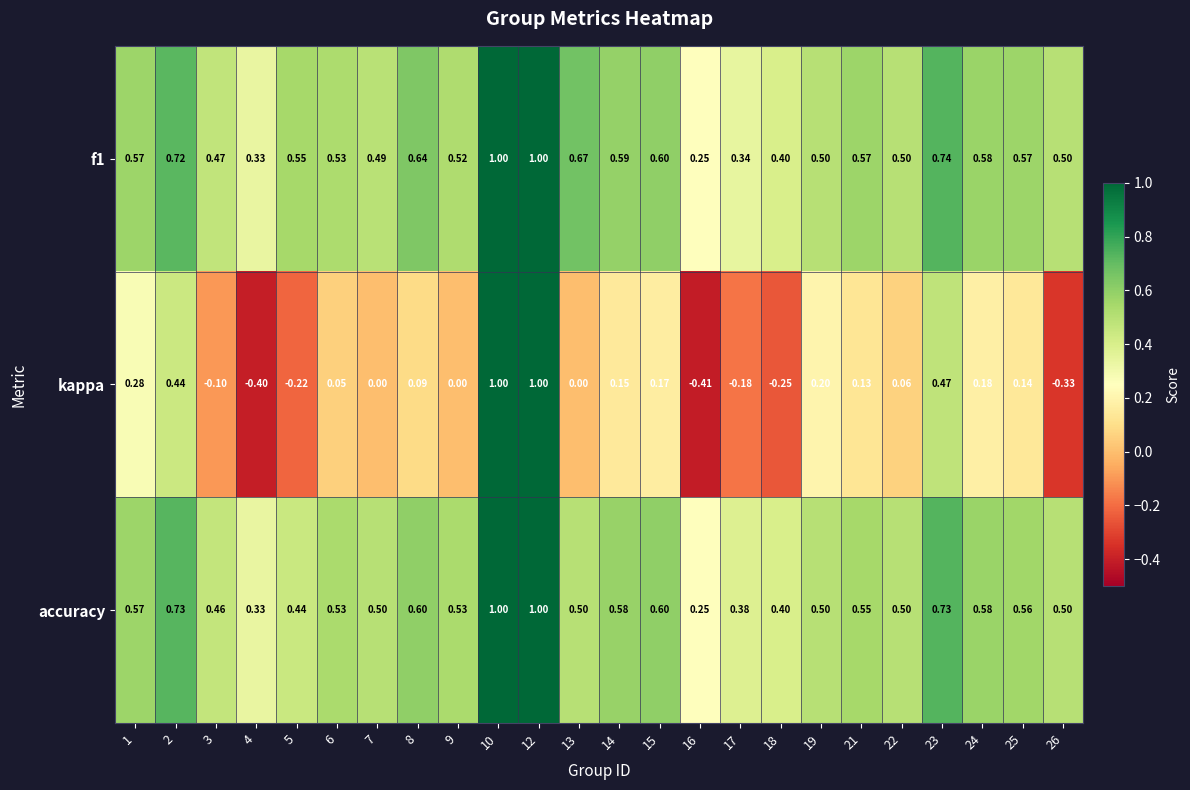

Which series has the largest range (max minus min)?

kappa